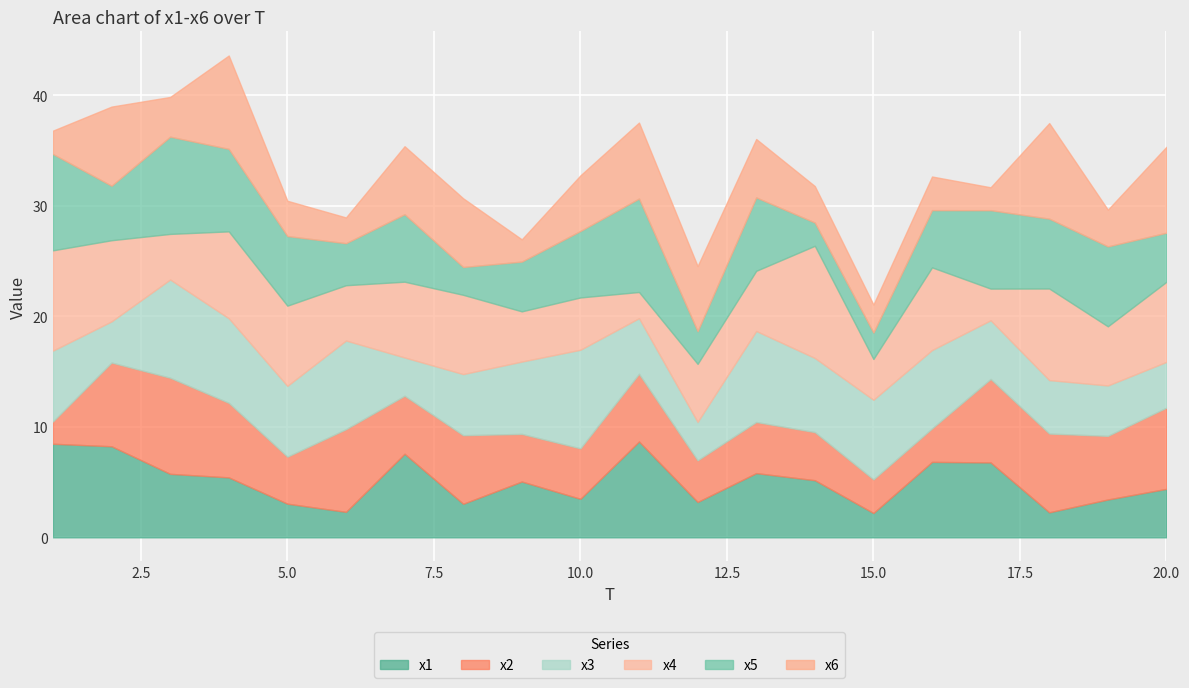

Which category has the highest value in the x1 series?

11